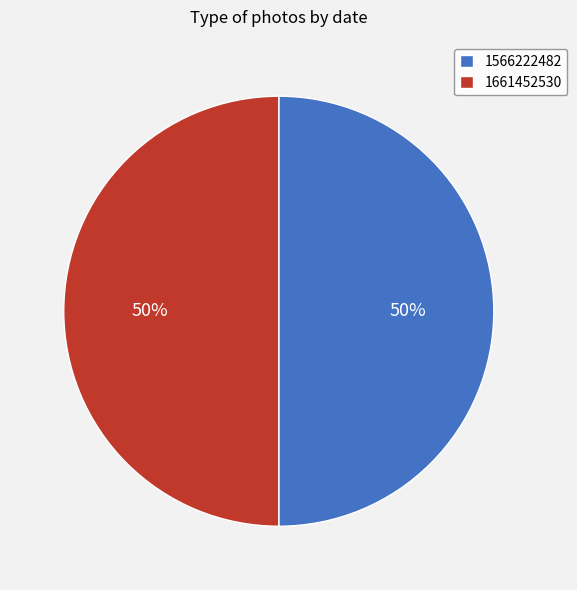

What percentage is the 1566222482 slice, to the nearest percent?

50%